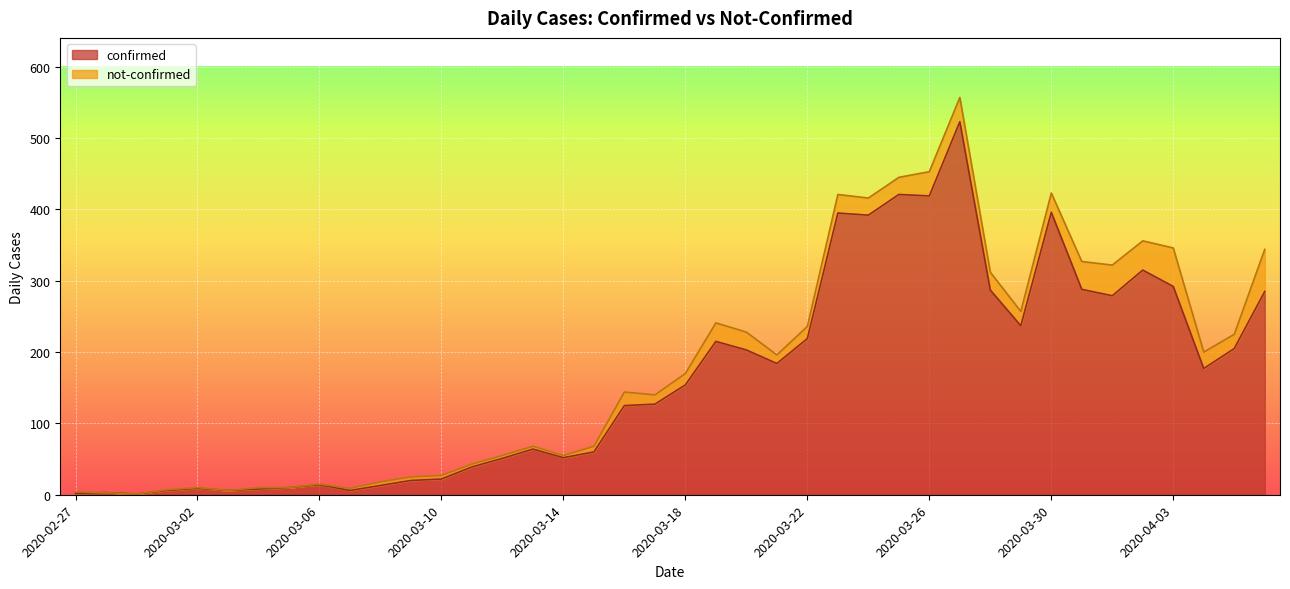

Where is the first local minimum?

2020-02-29